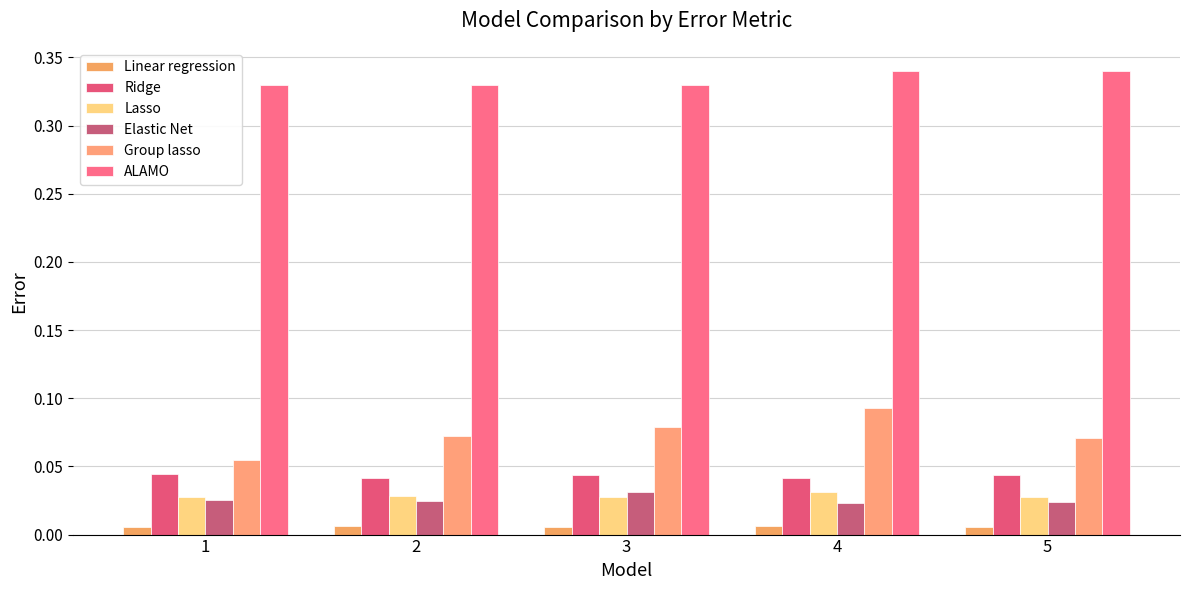

How many bars are there in each group?

6